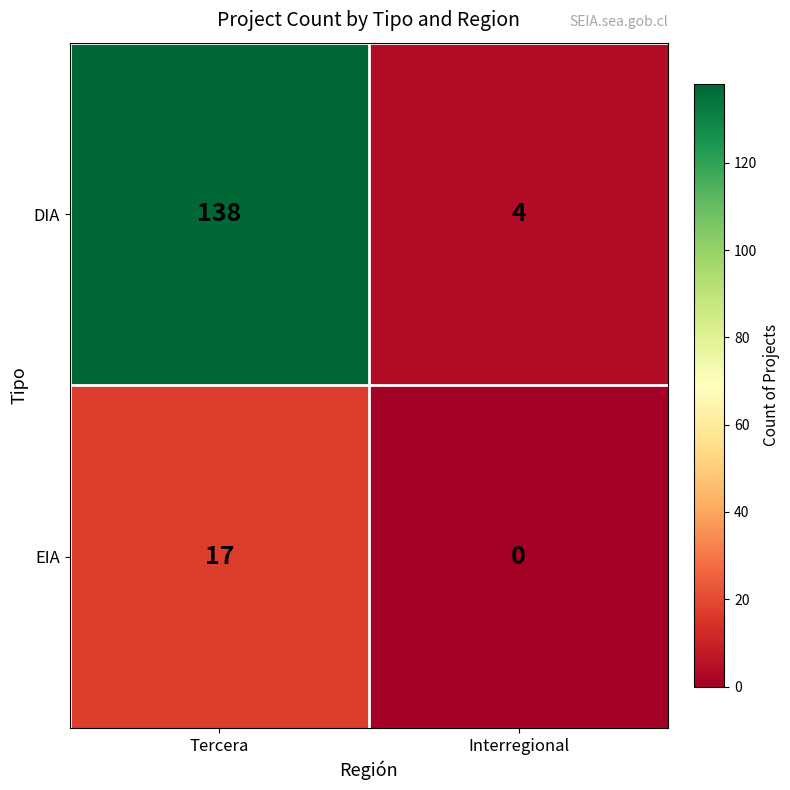

Reading left to right, list all the values displayed in this chart.

DIA: 138	4
EIA: 17	0